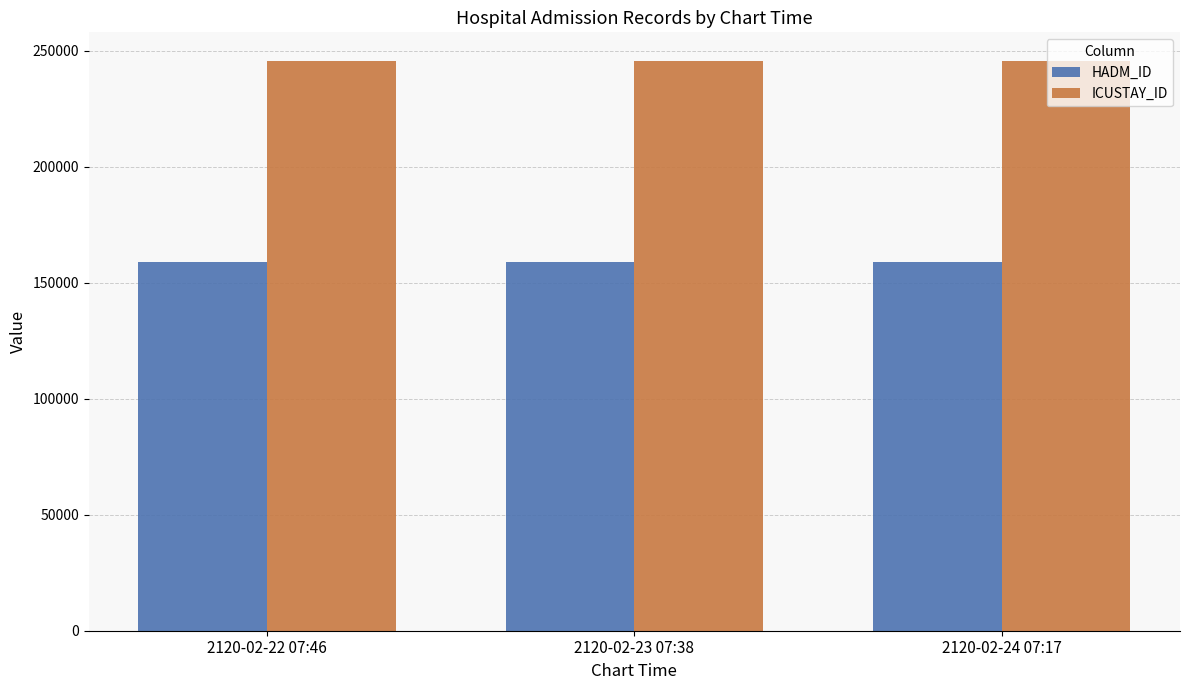

What is the label of the 2nd bar from the right?

2120-02-23 07:38